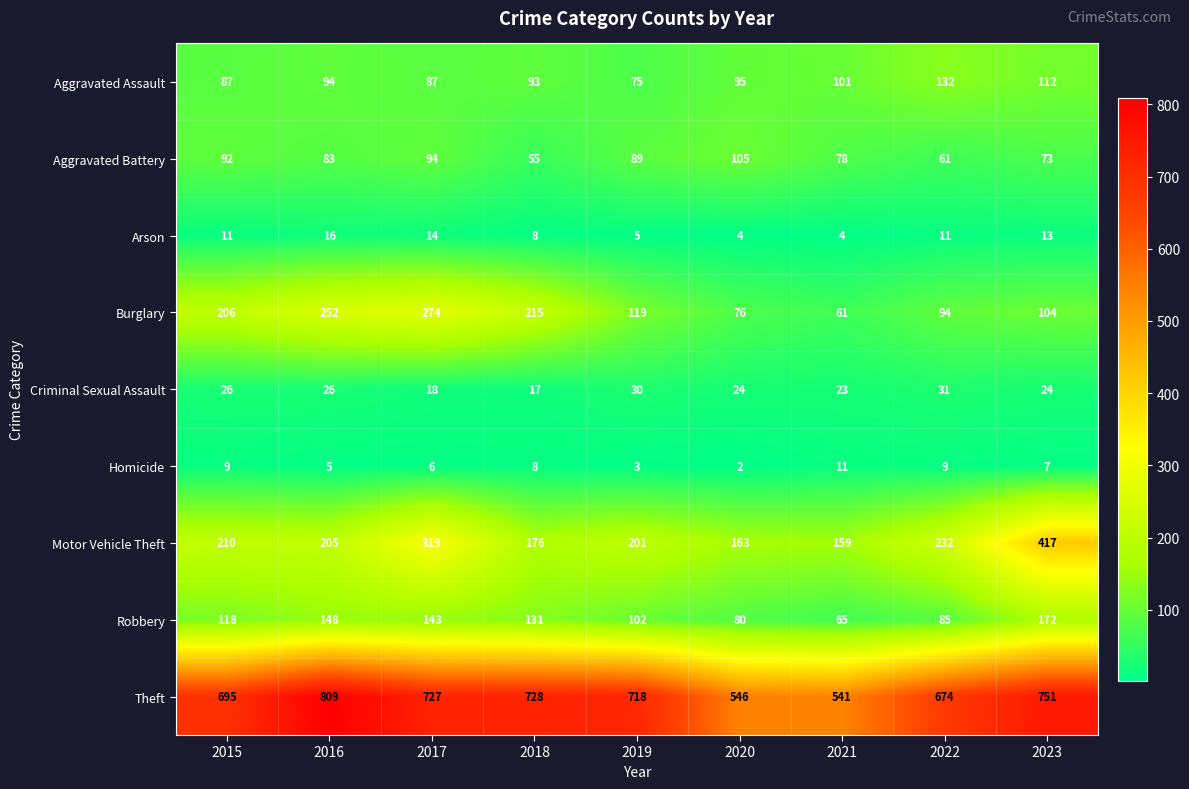

How many series are shown in this chart?

9